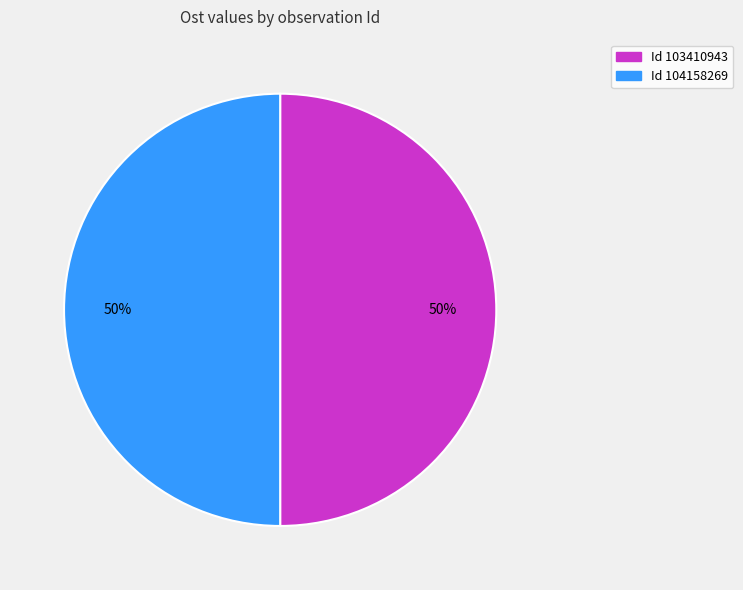

To the nearest percent, what is the average slice percentage?

50%